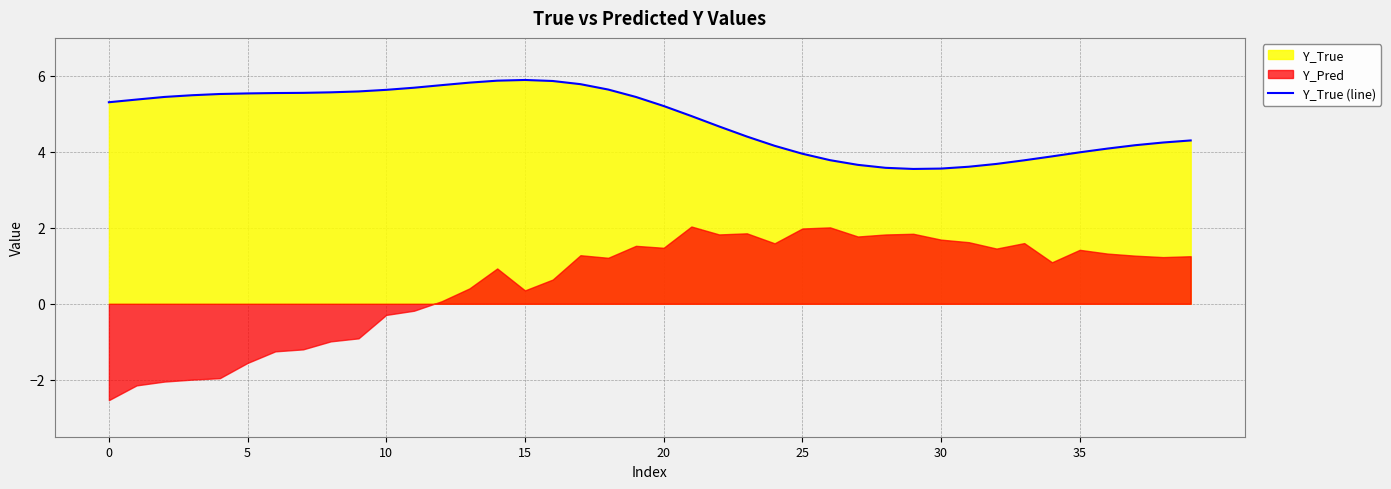

What is the highest value of the Y_True (line) series?

5.9